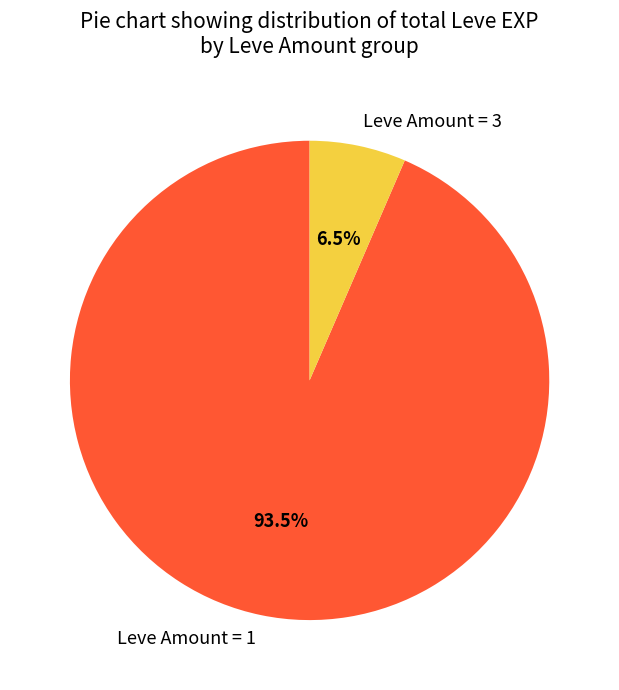

Rank the categories by value from lowest to highest.

Leve Amount = 3, Leve Amount = 1